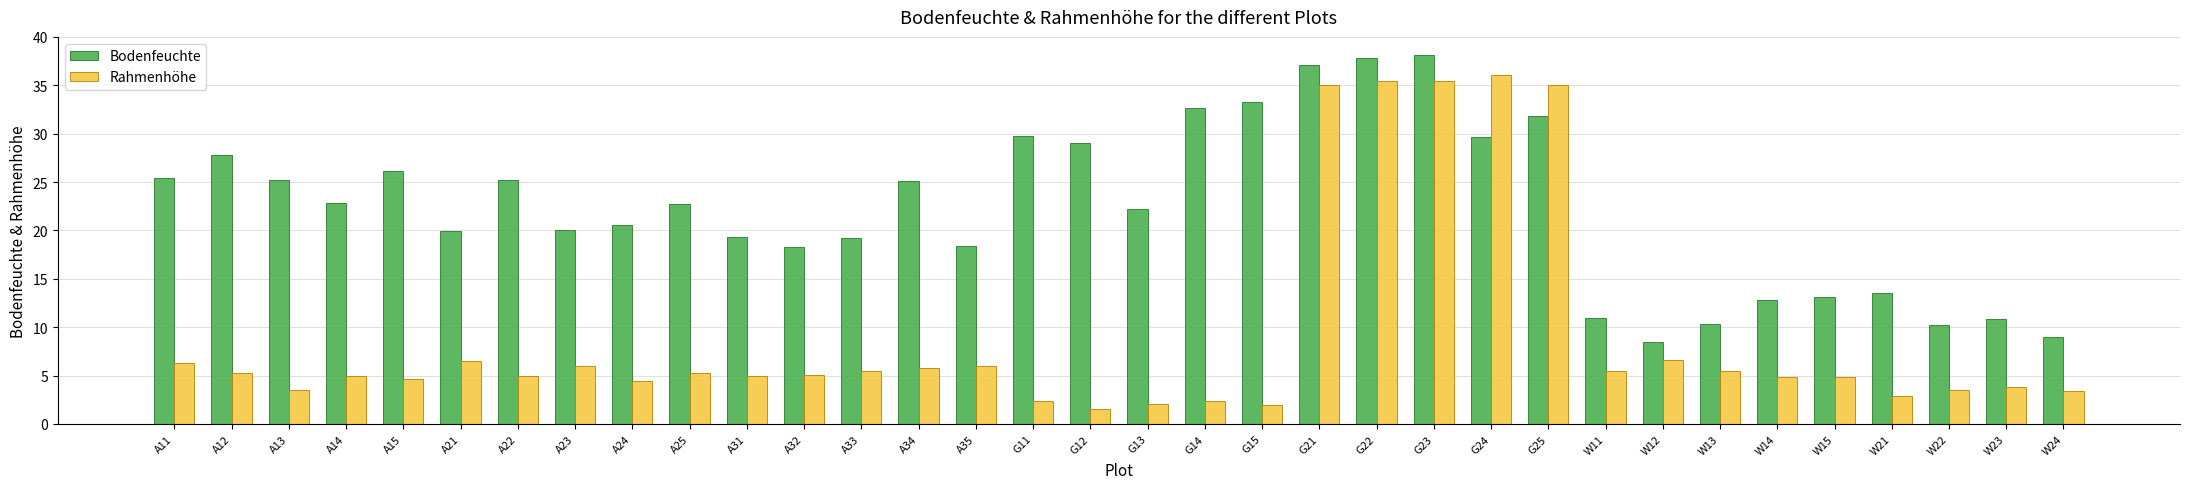

What is the spread (max minus min) of values at A24?

16.2